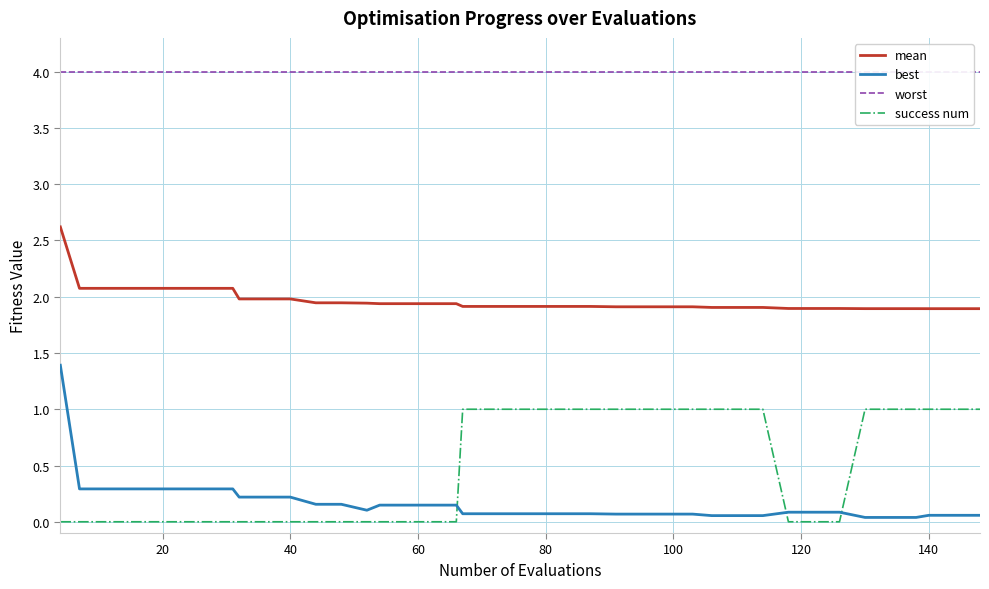

What is the highest value of the mean series?

2.6